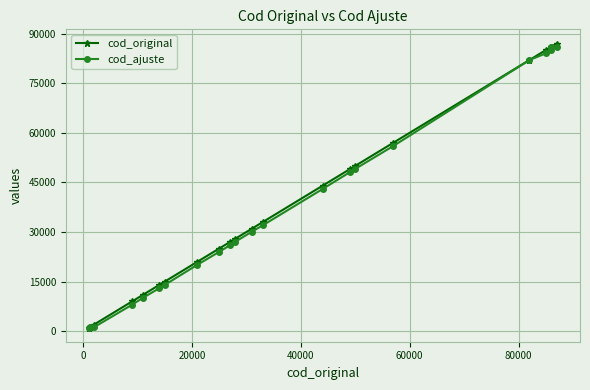

Which series has the largest range (max minus min)?

cod_original